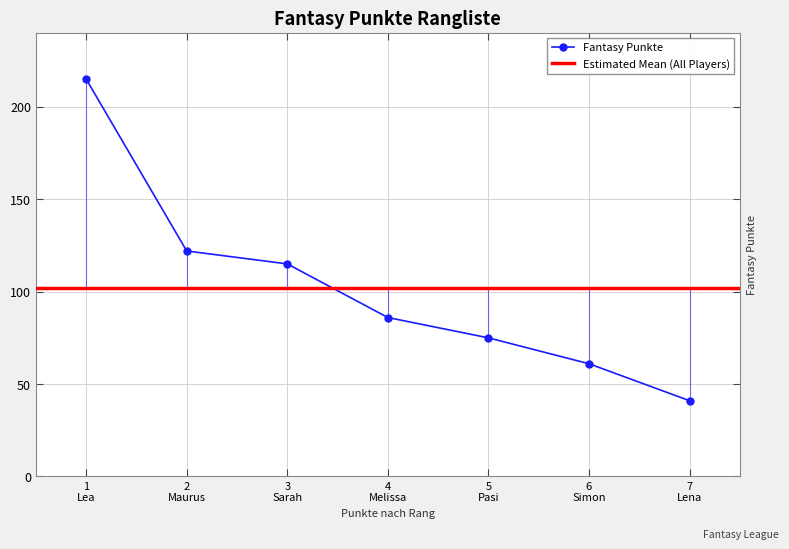

How many data points are less than 86?

3